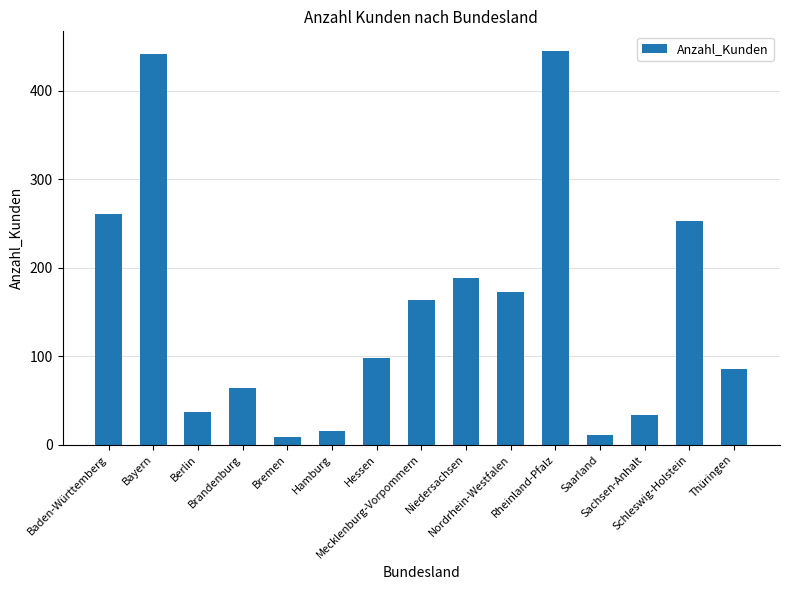

What is the approximate value at Saarland, to the nearest 10?

10